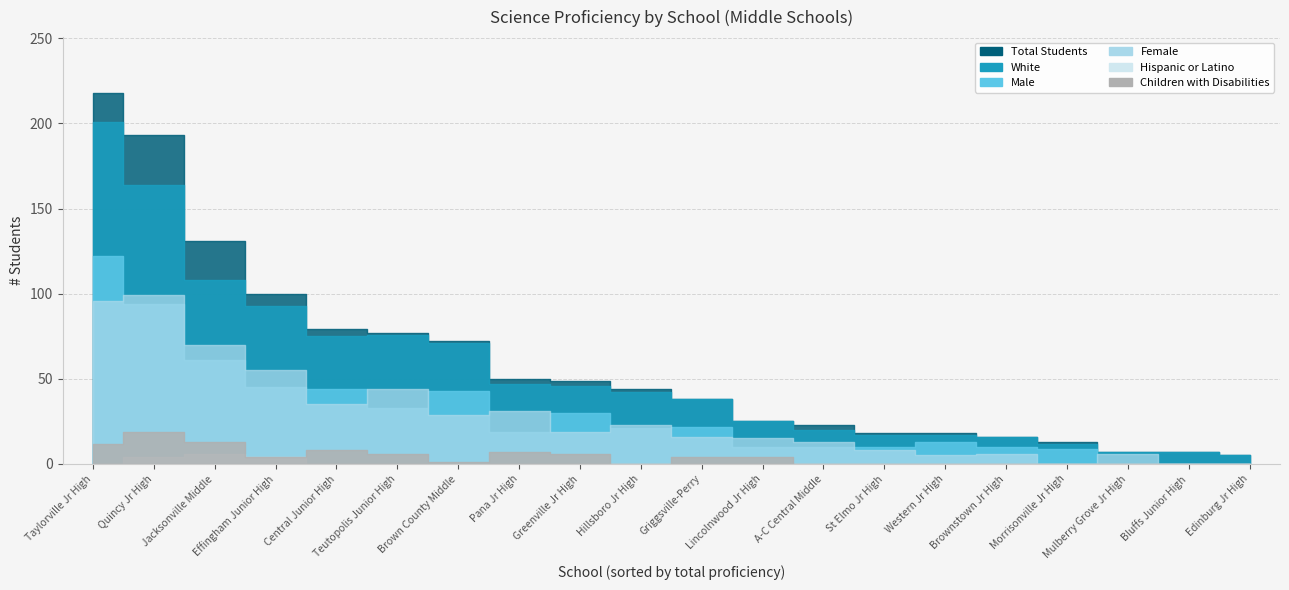

The value of # Science Proficiency - Male at Mulberry Grove Jr High is -81. True or false?

False